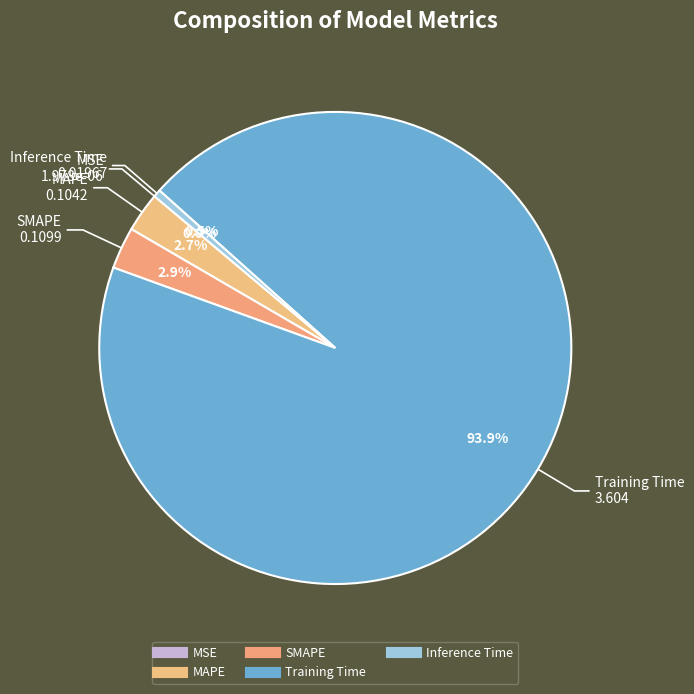

What percentage is NOT represented by Training Time?

6.1%